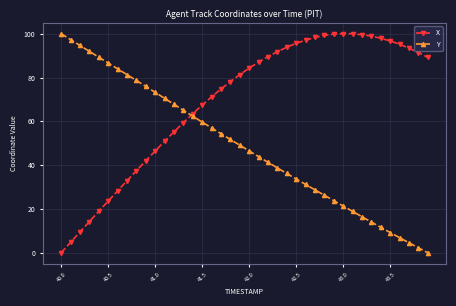

Rank the series by their average value, from highest to lowest.

X, Y